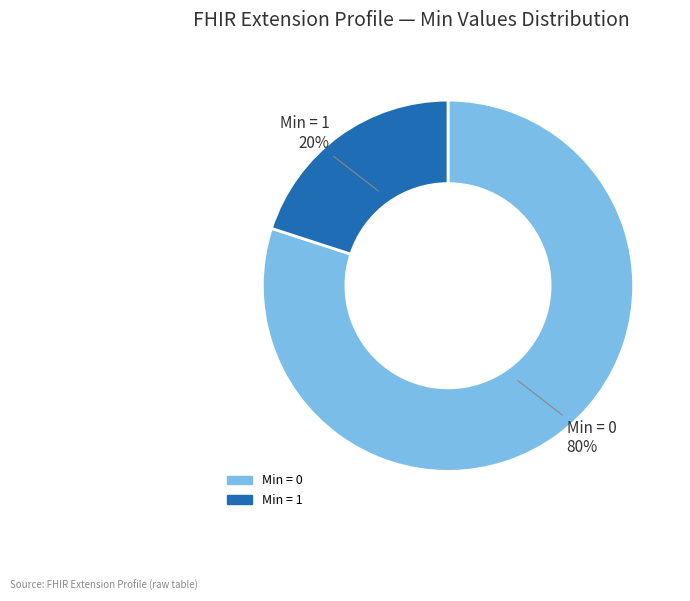

Do Min = 0 and Min = 1 together represent more than half of the pie?

Yes